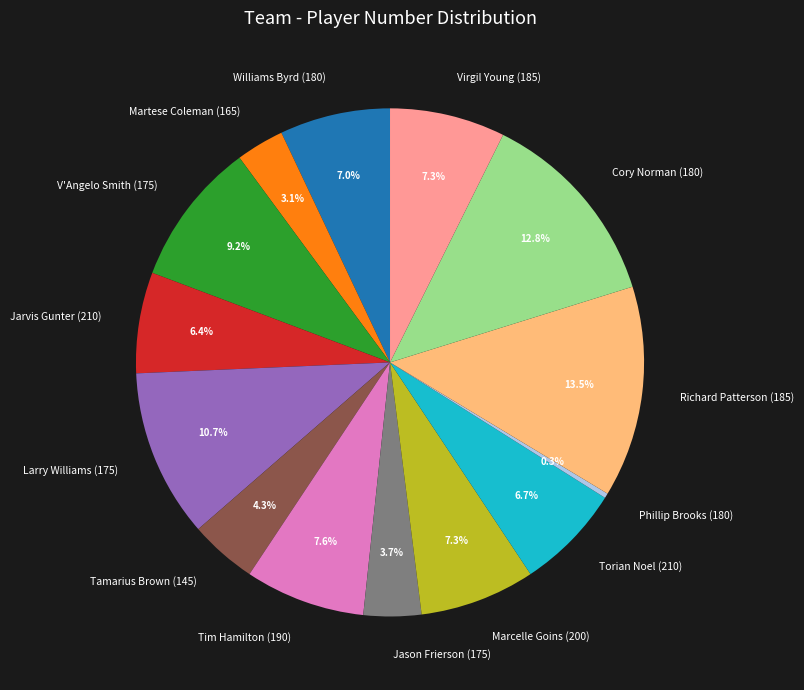

Is there any slice that represents more than half of the pie?

No